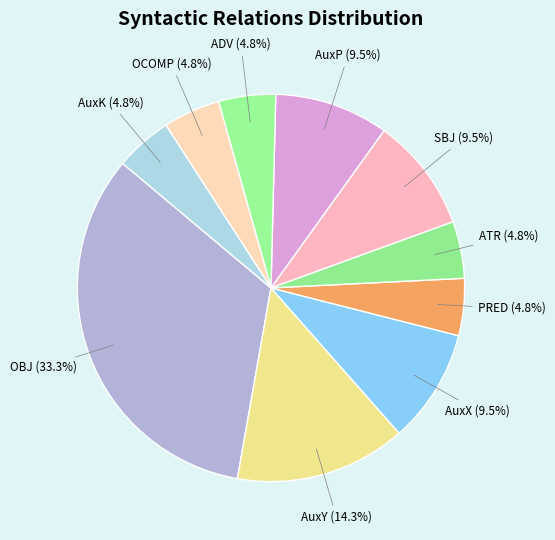

To the nearest percent, what is the average slice percentage?

10%